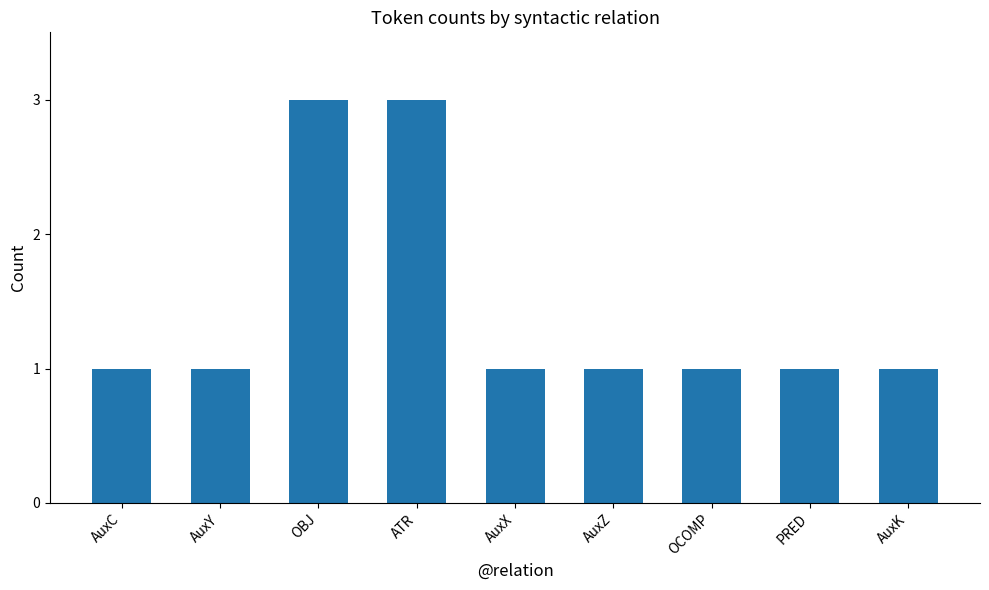

Reading left to right, extract all data points from this chart.

AuxC=1	AuxY=1	OBJ=3	ATR=3	AuxX=1	AuxZ=1	OCOMP=1	PRED=1	AuxK=1